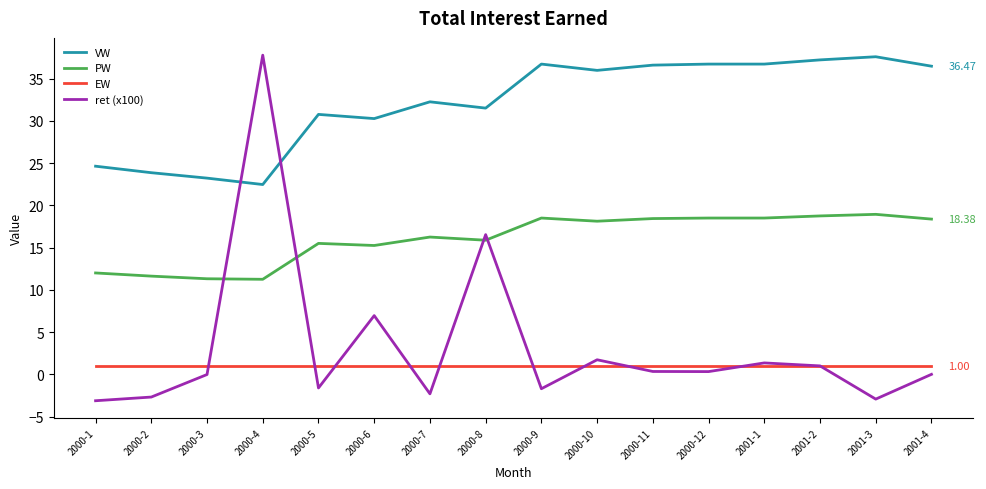

At 2000-4, list the series in order from largest to smallest.

ret (x100), VW, PW, EW